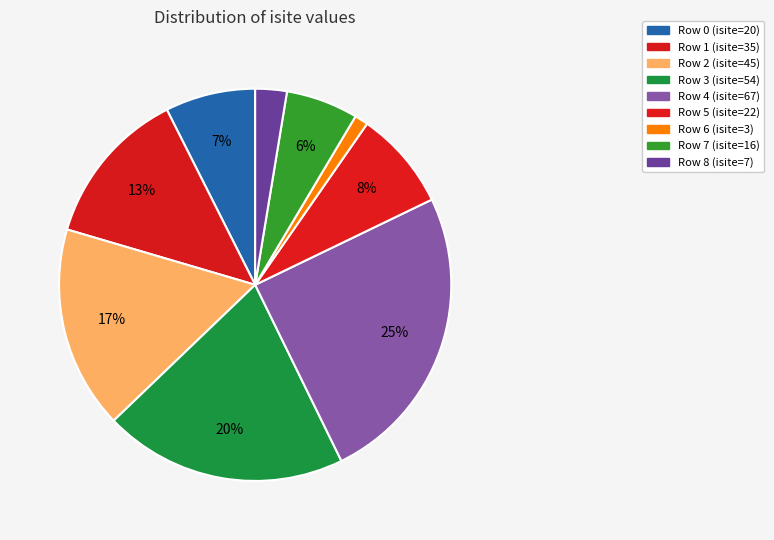

Count the number of slices in the pie.

9